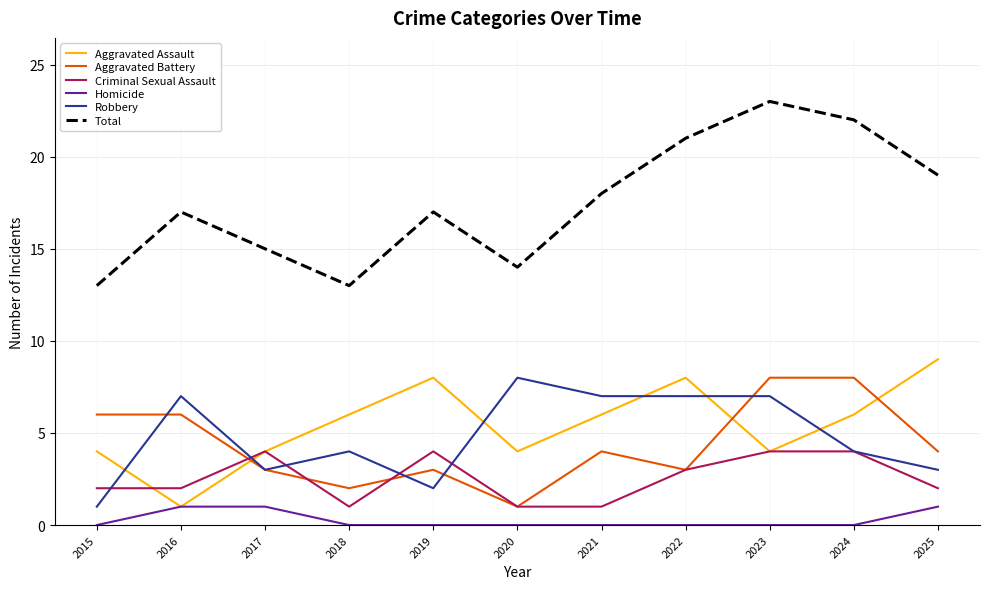

Which series has the largest total across all categories?

Total